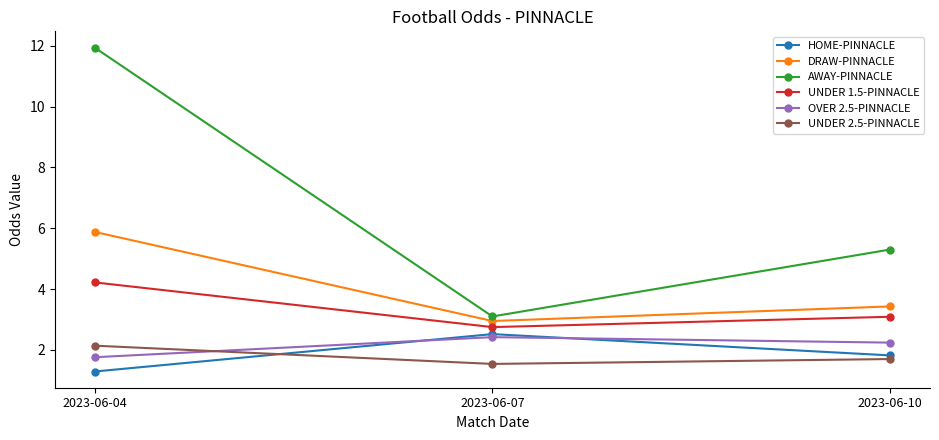

Where is HOME-PINNACLE nearest to the value 1?

2023-06-04